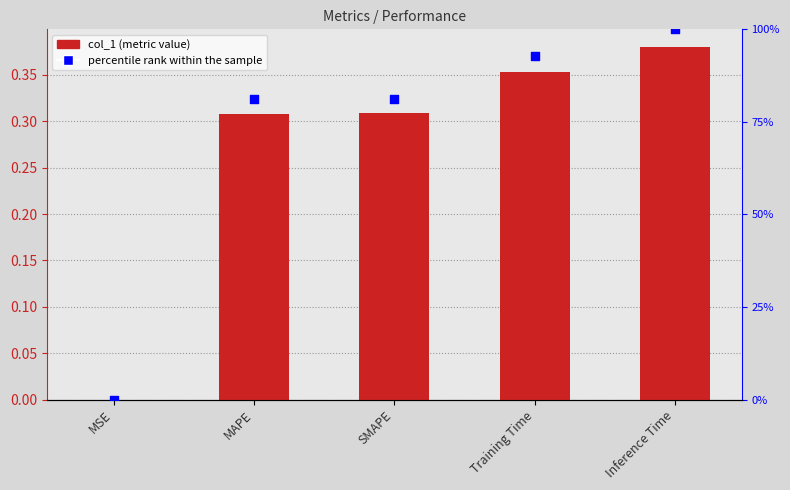

What is the total value across all series at Inference Time?

1.4